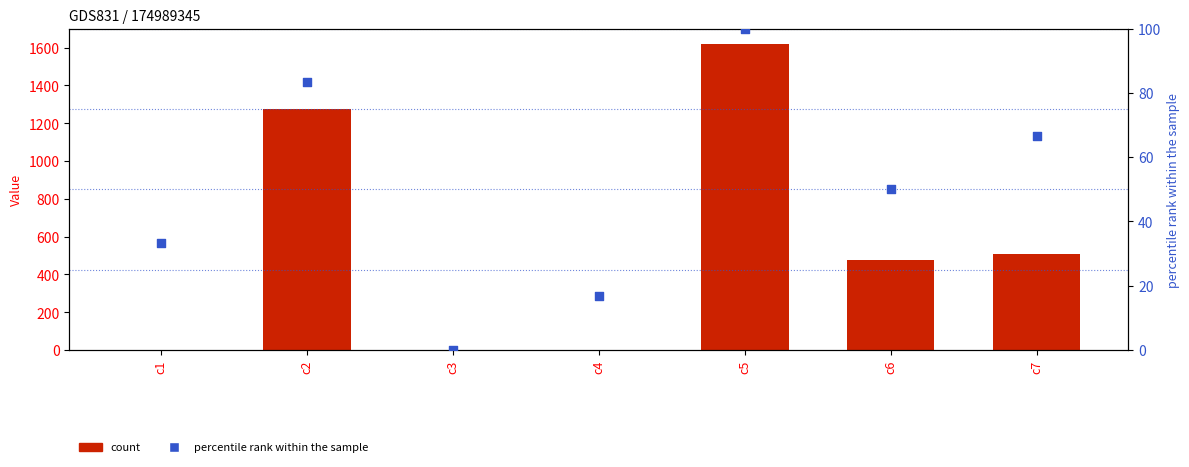

Is the value of percentile rank within the sample at c7 greater than the value of count at c4?

Yes